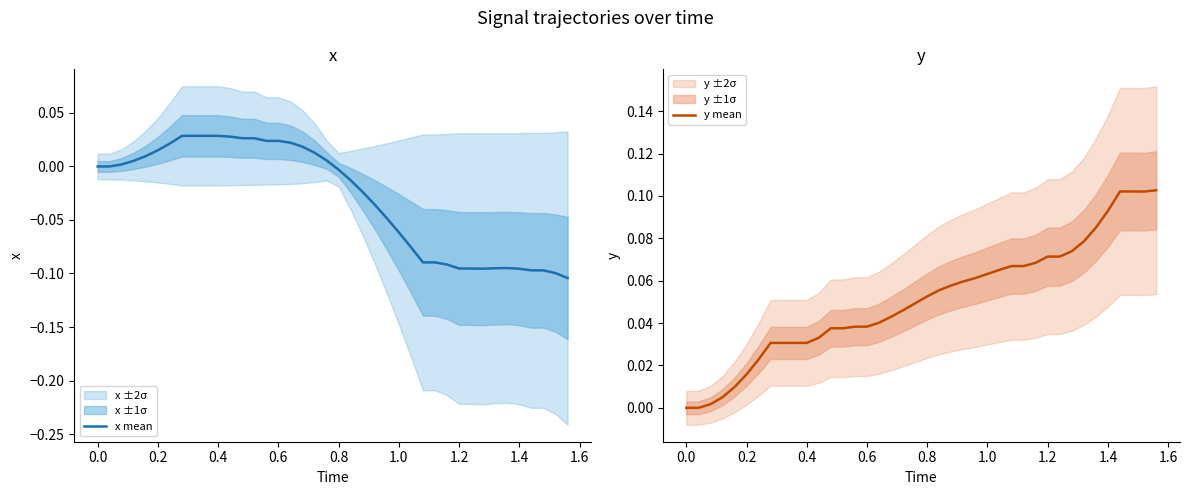

How many lines are shown in the chart?

2